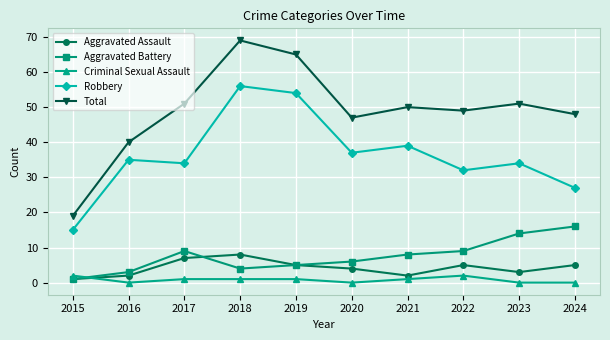

True or false: Total and Robbery cross at least once.

False